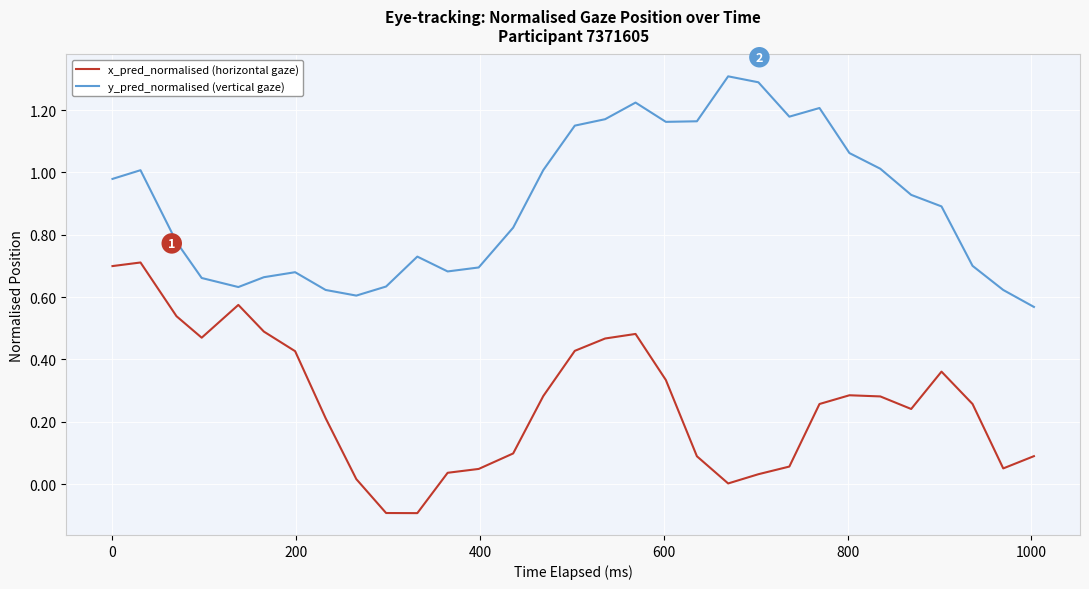

How many lines are shown in the chart?

2